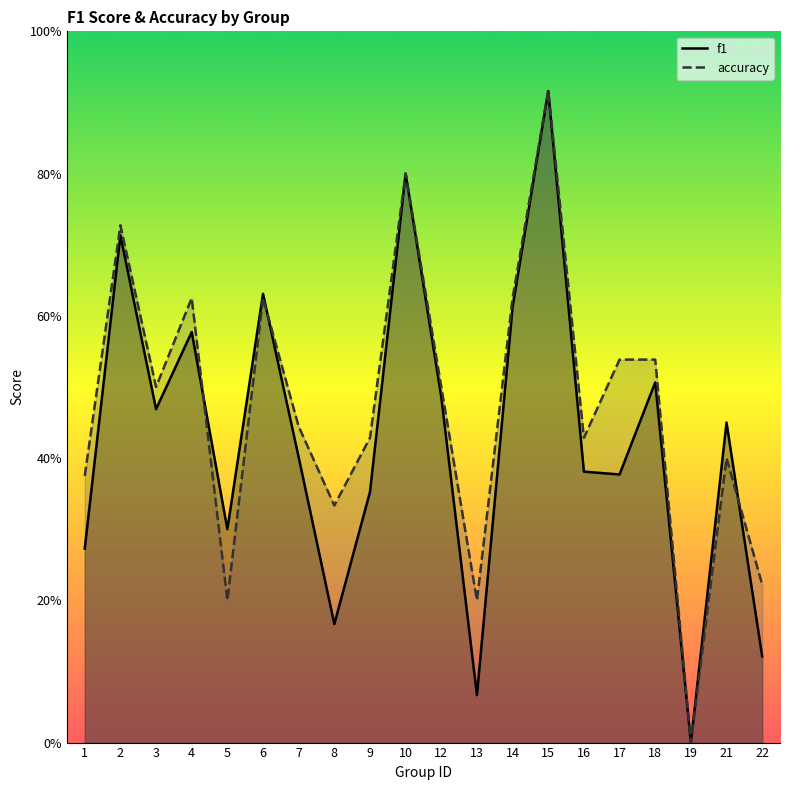

What are all the series names shown in the legend?

f1, accuracy